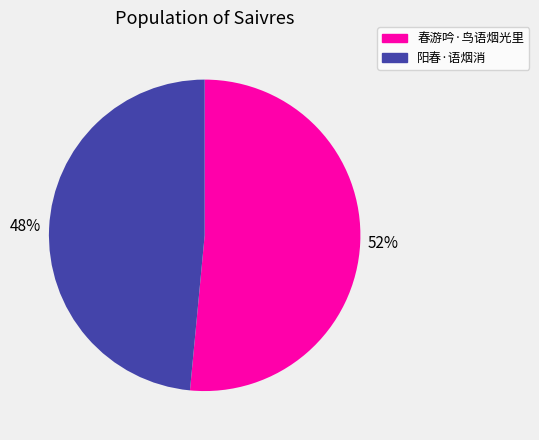

Rank the categories by value from lowest to highest.

阳春·语烟消, 春游吟·鸟语烟光里